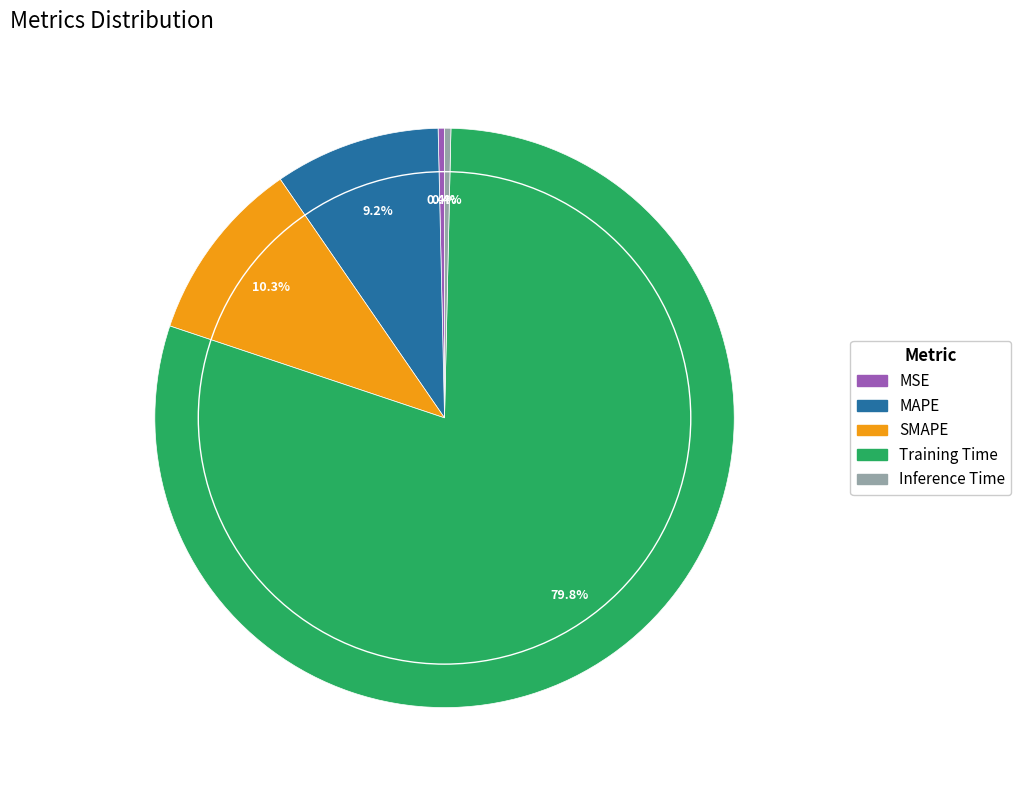

What percentage is NOT represented by Inference Time?

99.6%